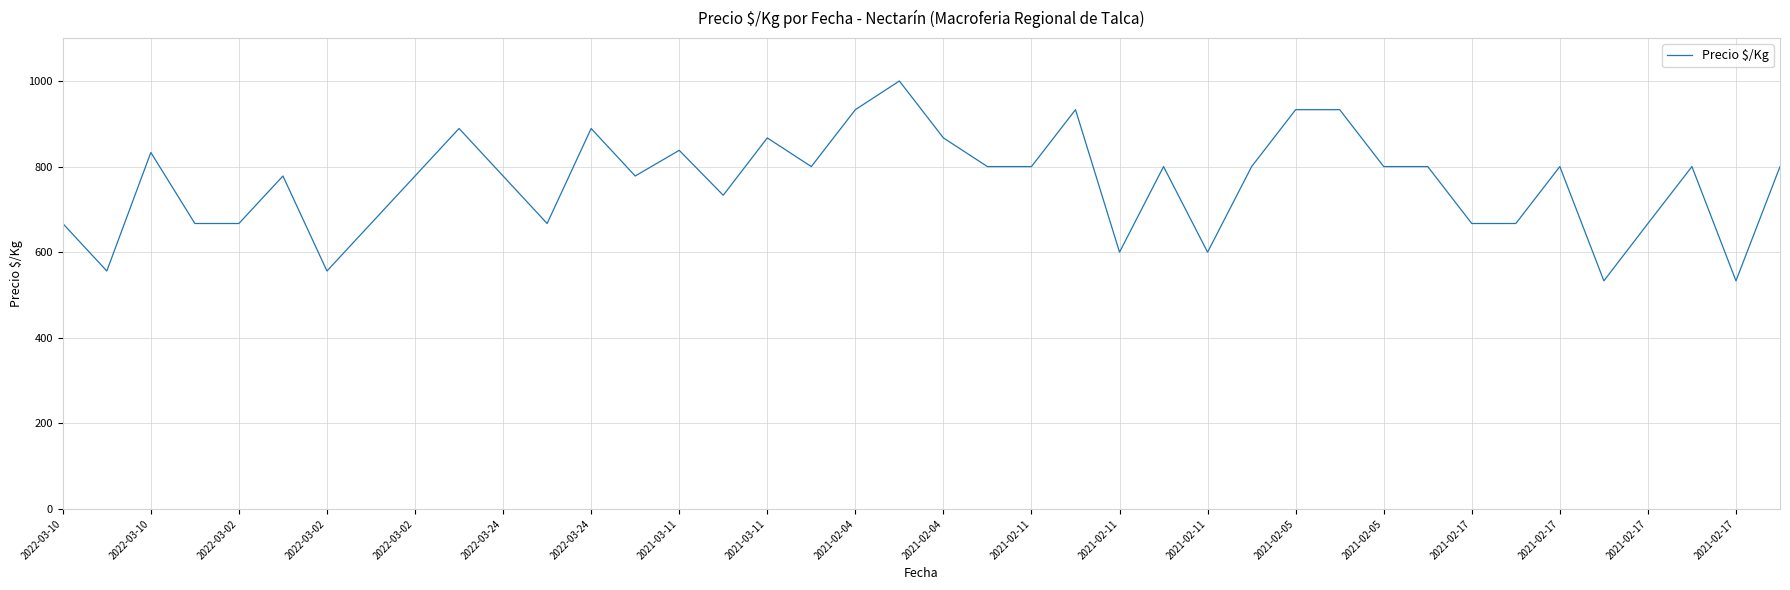

What is the difference between the maximum and minimum values?

467